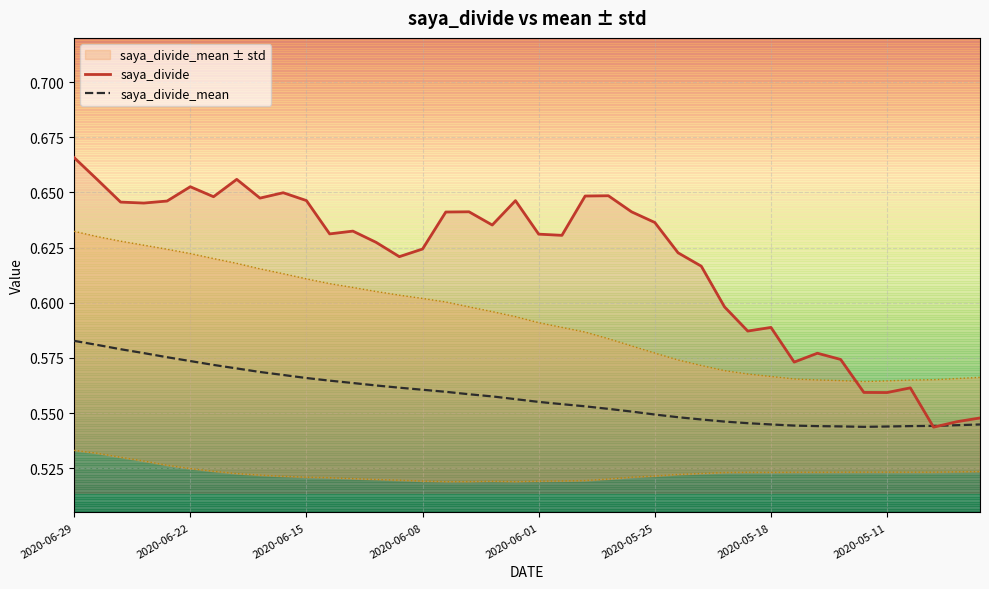

Which series has the largest total across all categories?

saya_divide